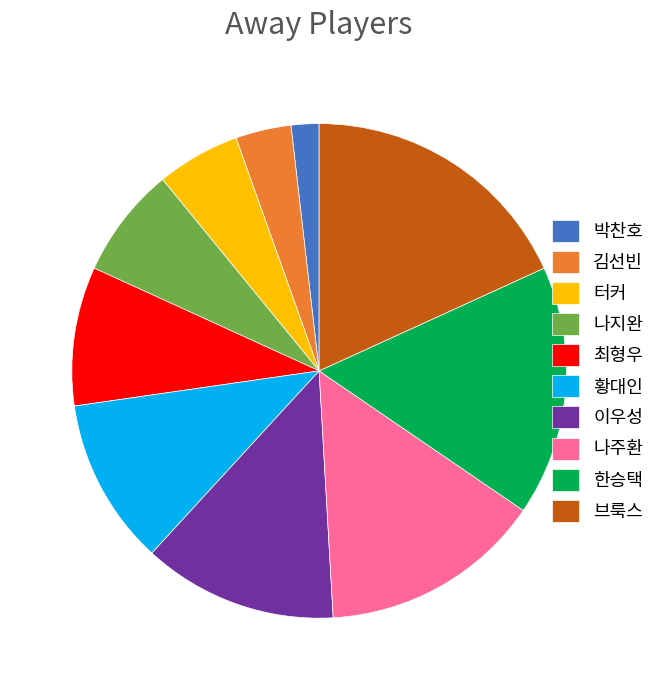

Between 김선빈 and 터커, which is larger?

터커